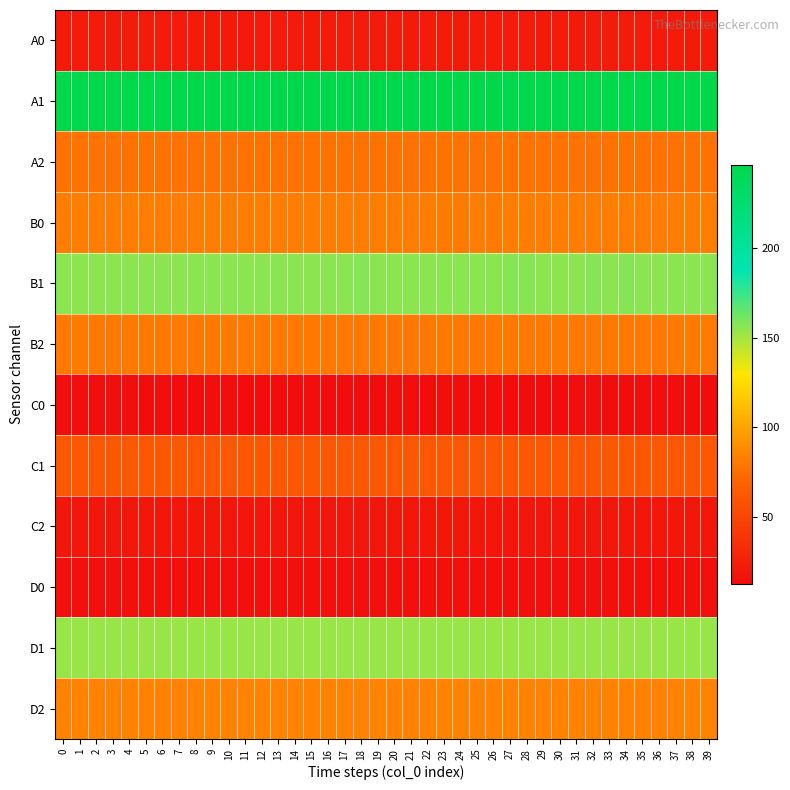

At 29, list the series in order from largest to smallest.

A1, B1, D1, D2, B0, B2, A2, C1, A0, C2, D0, C0